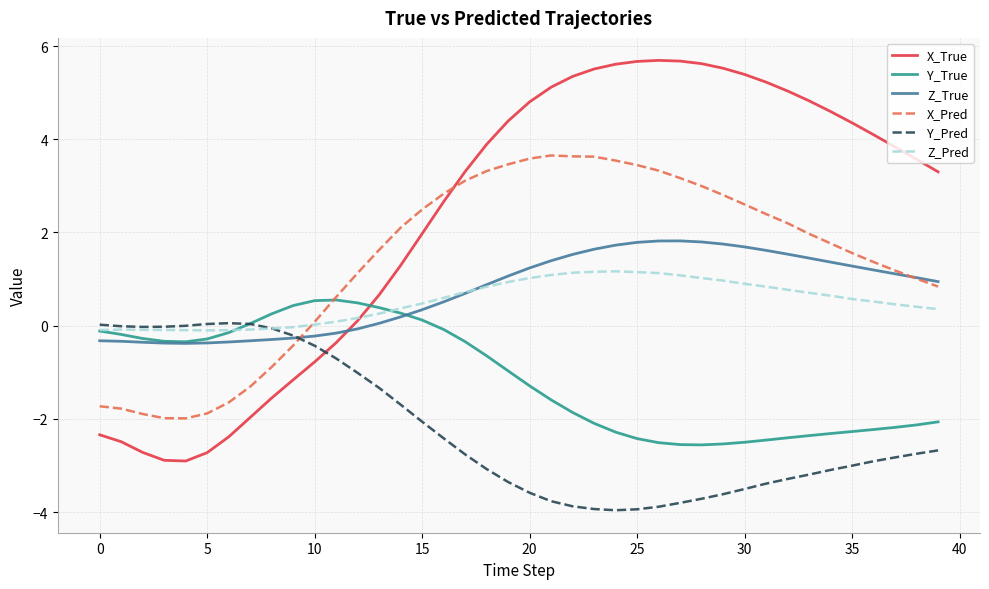

True or false: Z_True and X_True cross at least once.

True